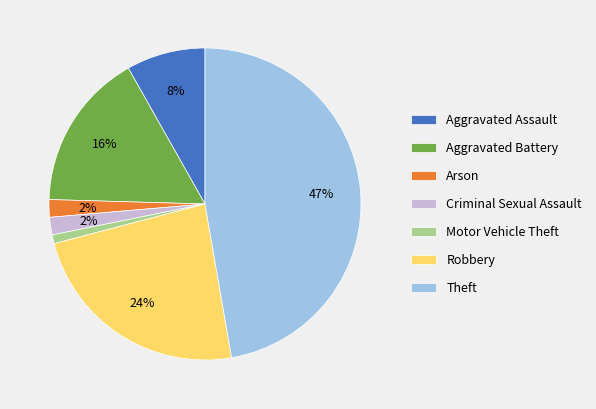

The Aggravated Battery slice represents 10% of the pie. True or false?

False